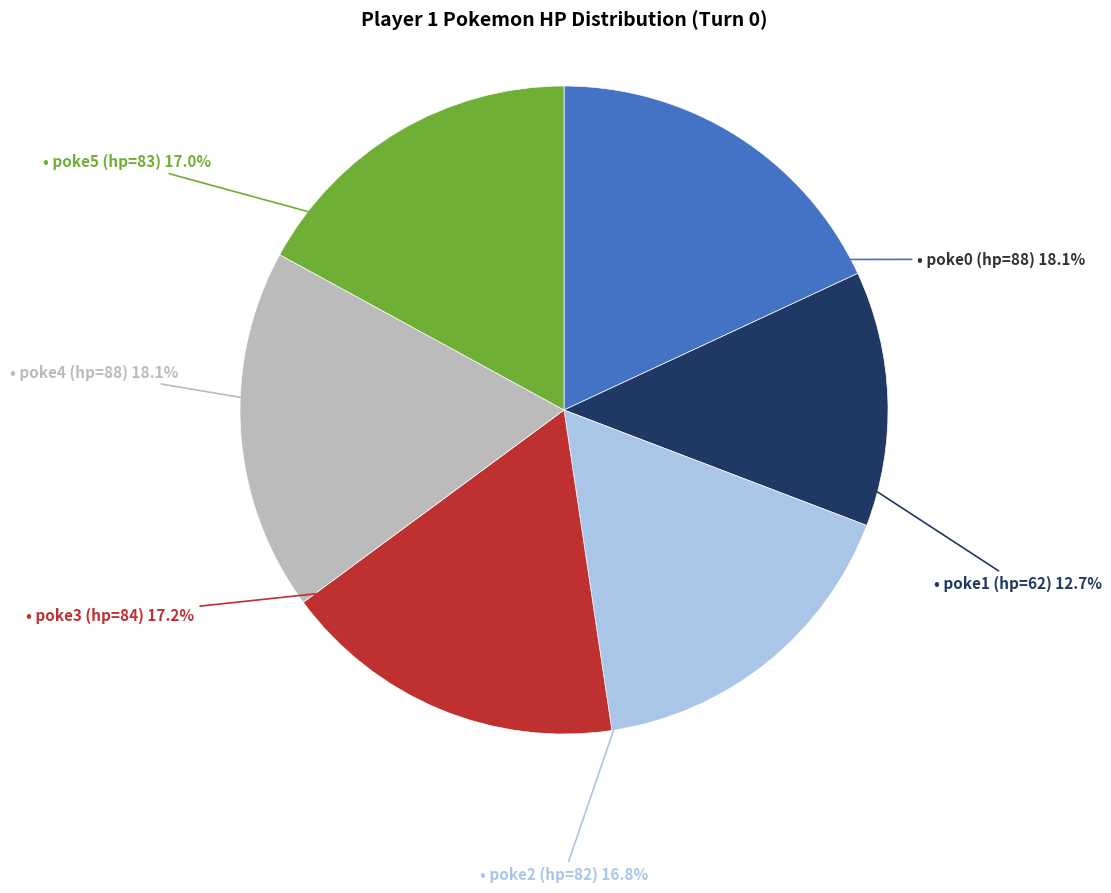

Is there any slice that represents more than half of the pie?

No